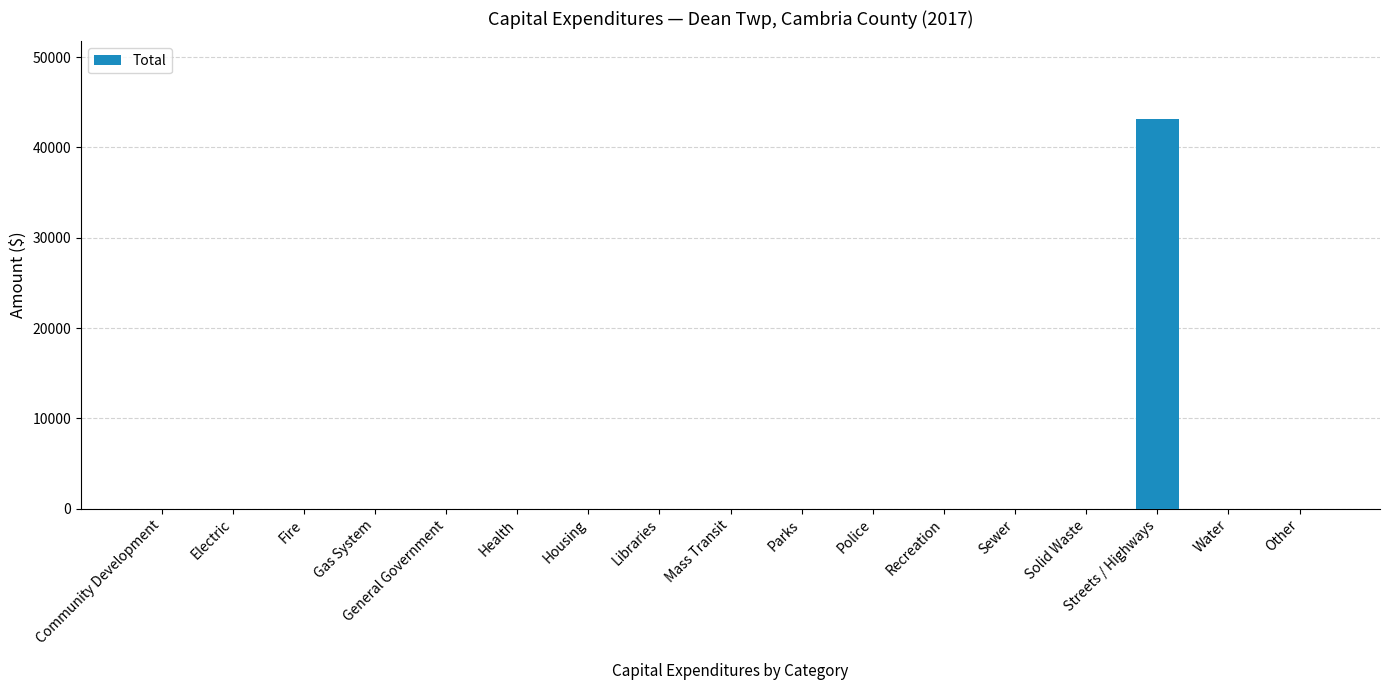

True or false: the data shows 29310 at Gas System.

False